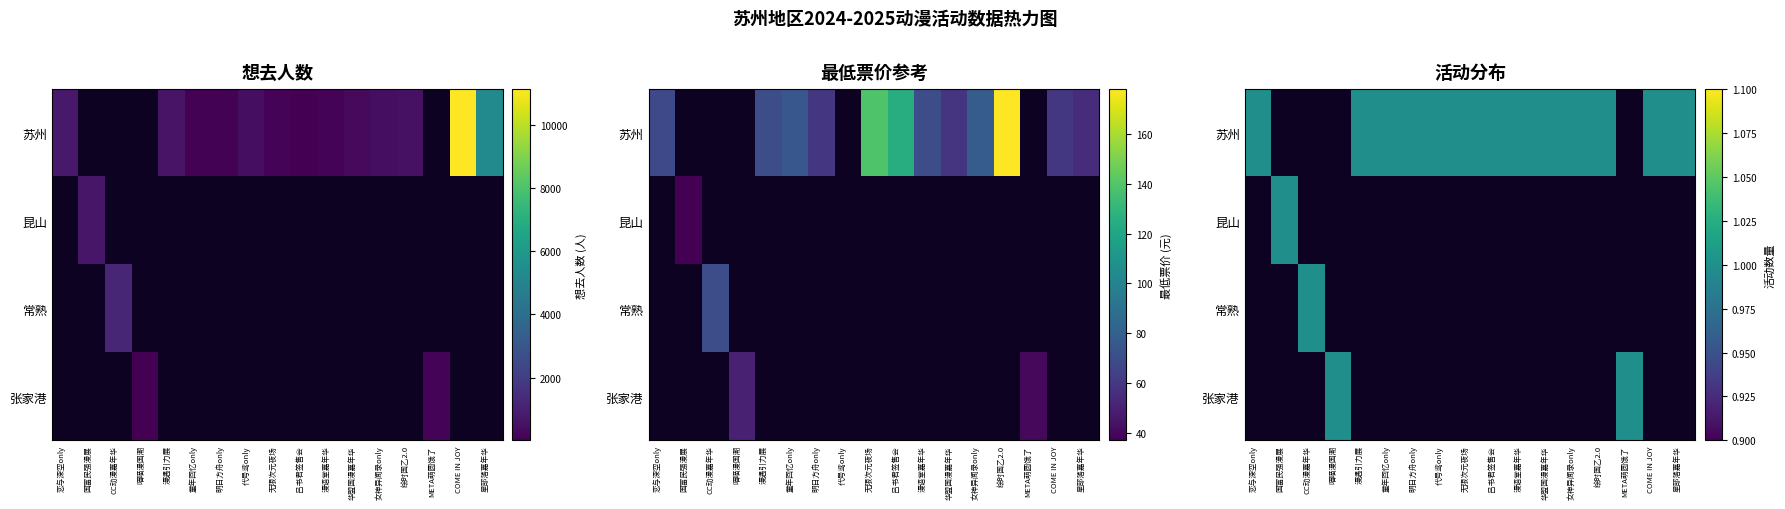

How many categories are shown in the chart?

17